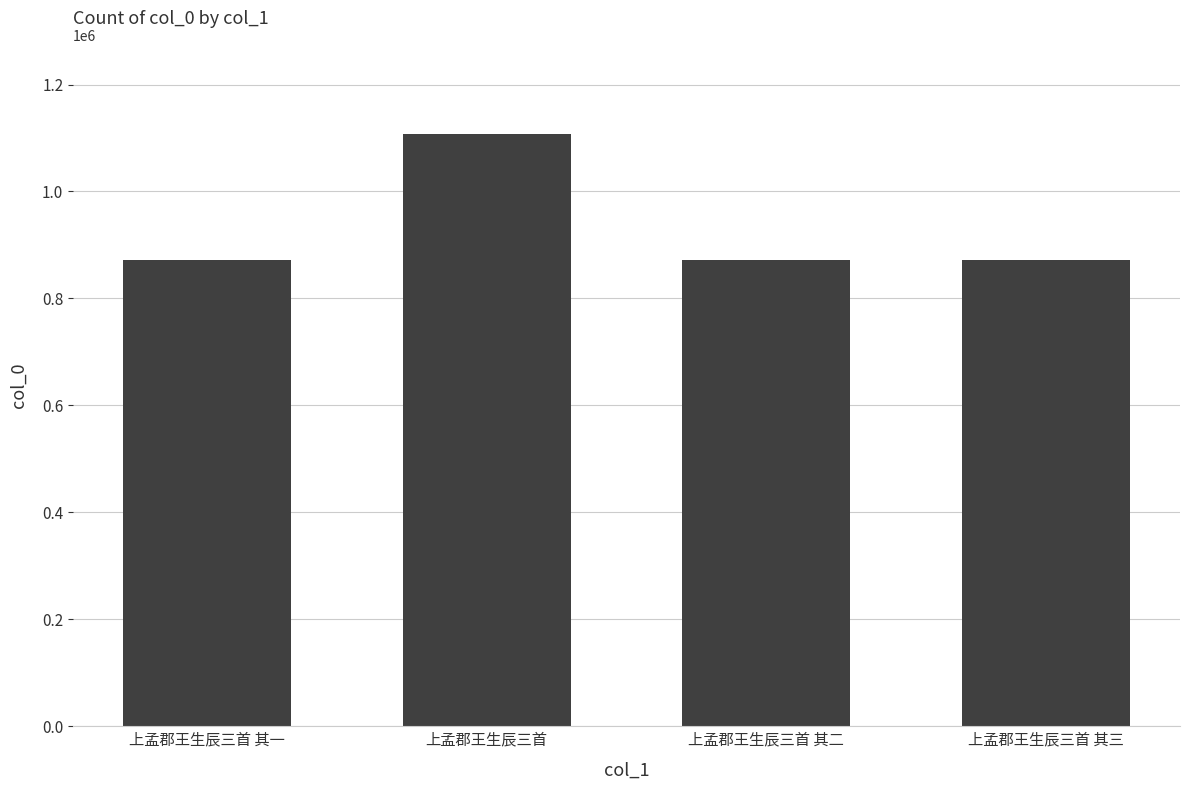

Does the chart contain stacked bars?

No